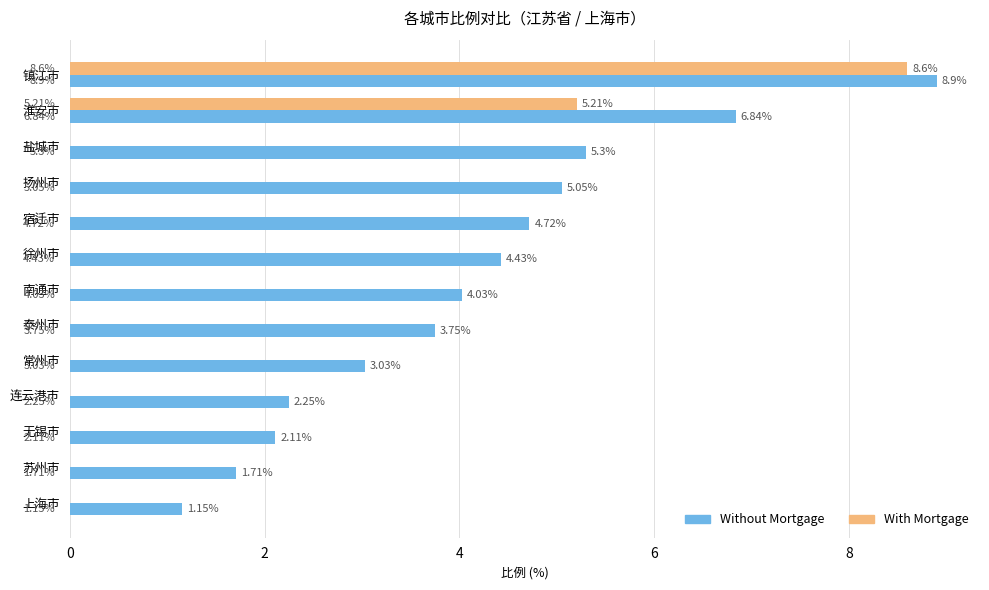

Is the value of With Mortgage at 苏州市 greater than the value of Without Mortgage at 宿迁市?

No